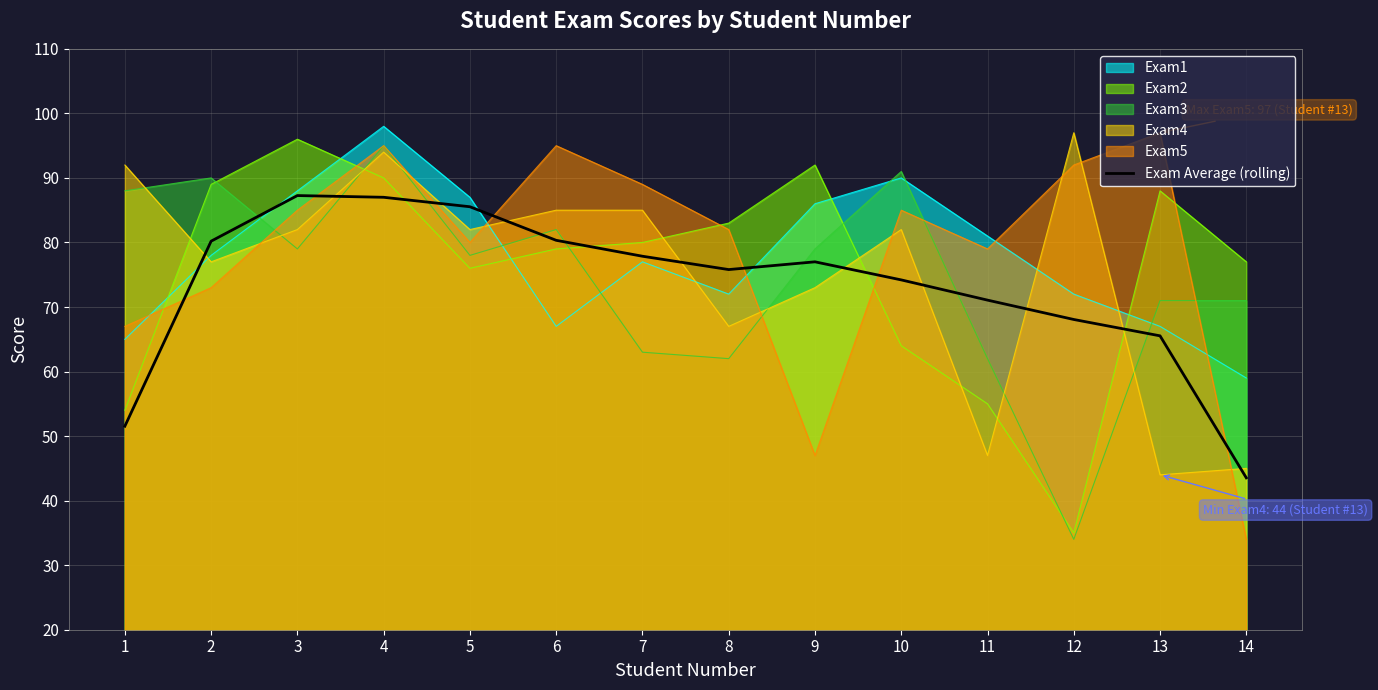

How many data points does each series have?

14